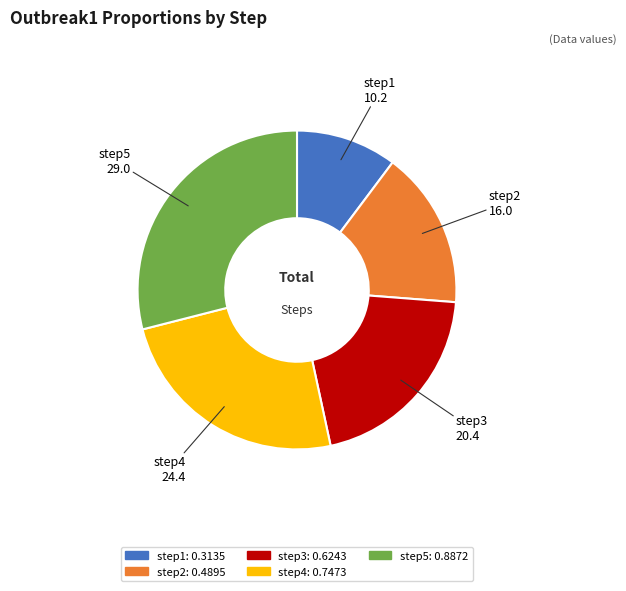

What is the largest slice in the pie chart?

step5